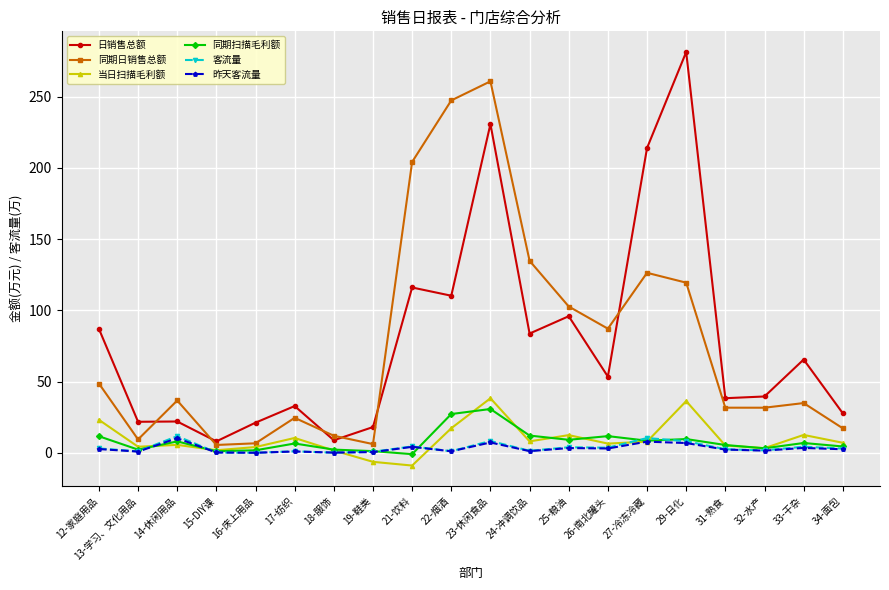

Which label corresponds to the largest value in the chart?

29-日化